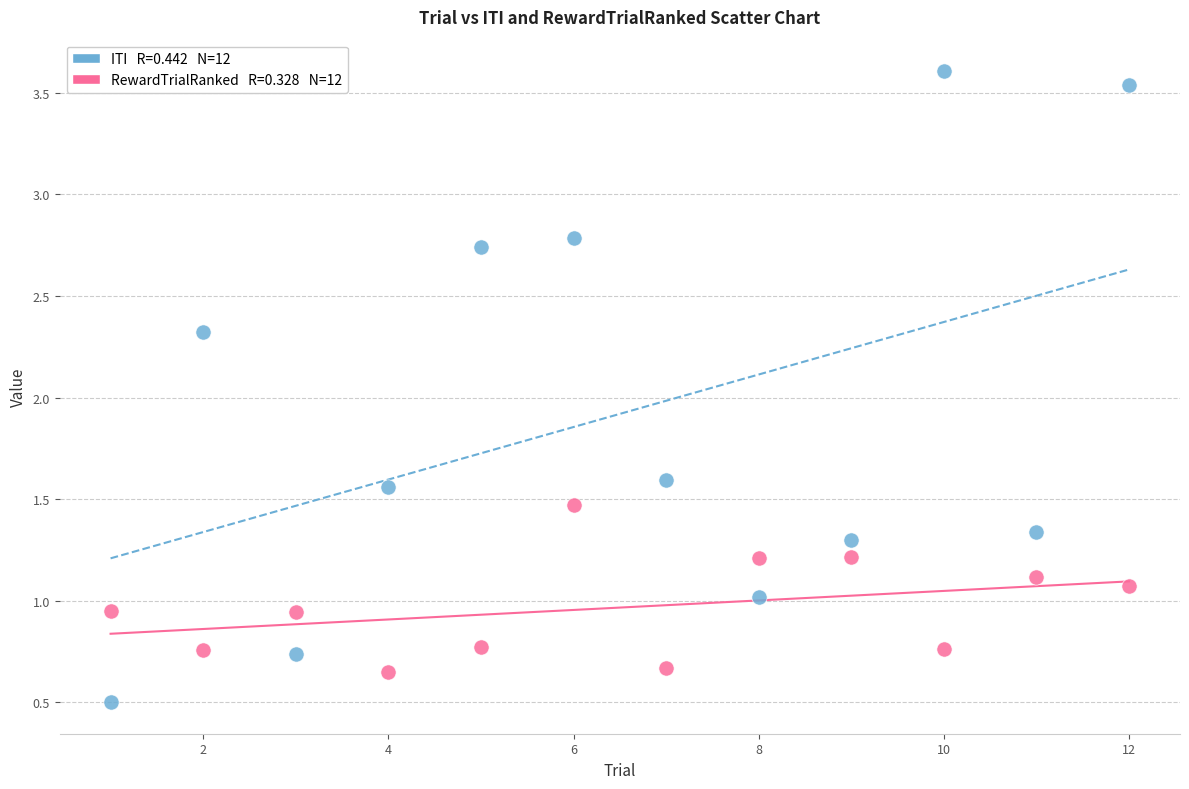

Across all series, what Y value is closest to 2?

2.3